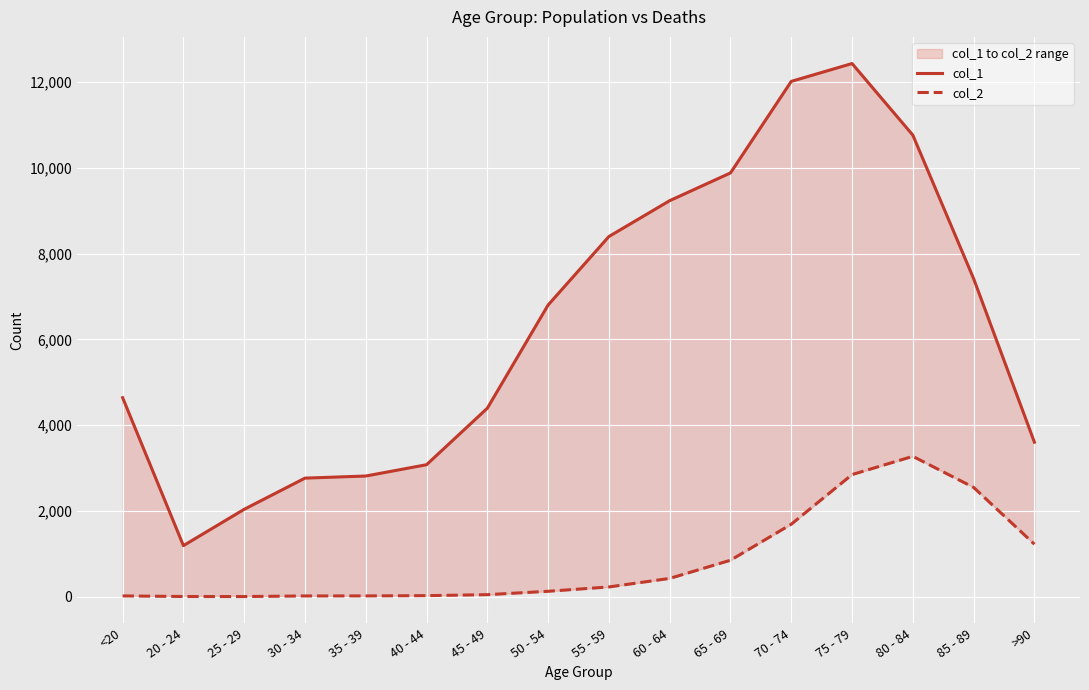

At which category does col_1 reach its first local valley?

20 - 24